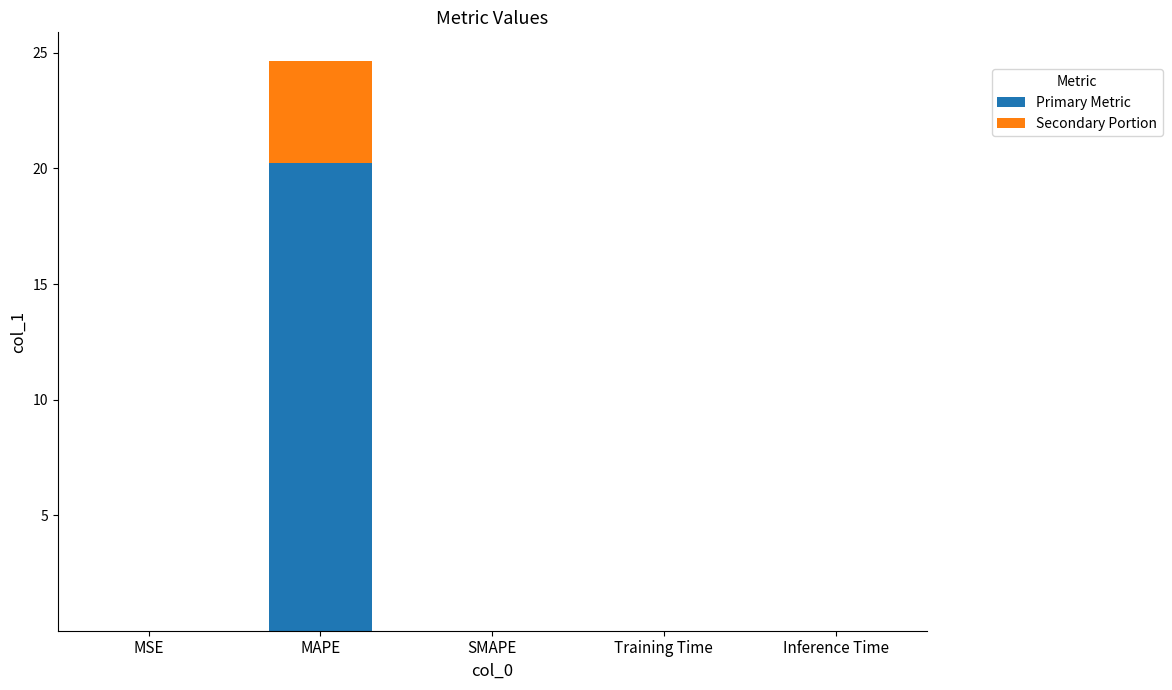

Which category has the highest value in the Primary Metric series?

MAPE